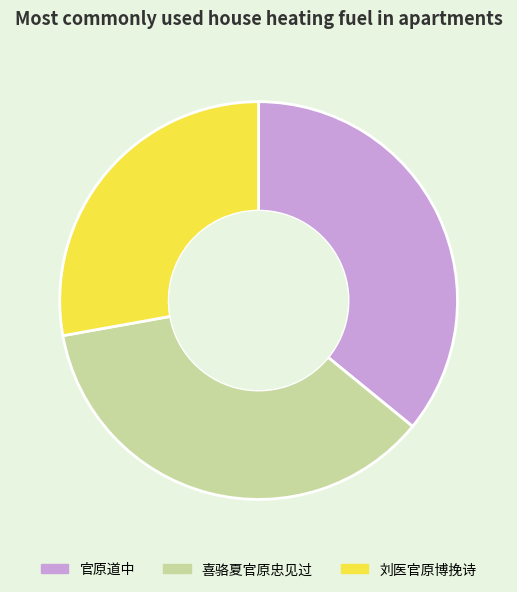

Is 喜骆夏官原忠见过 the majority of the pie?

No